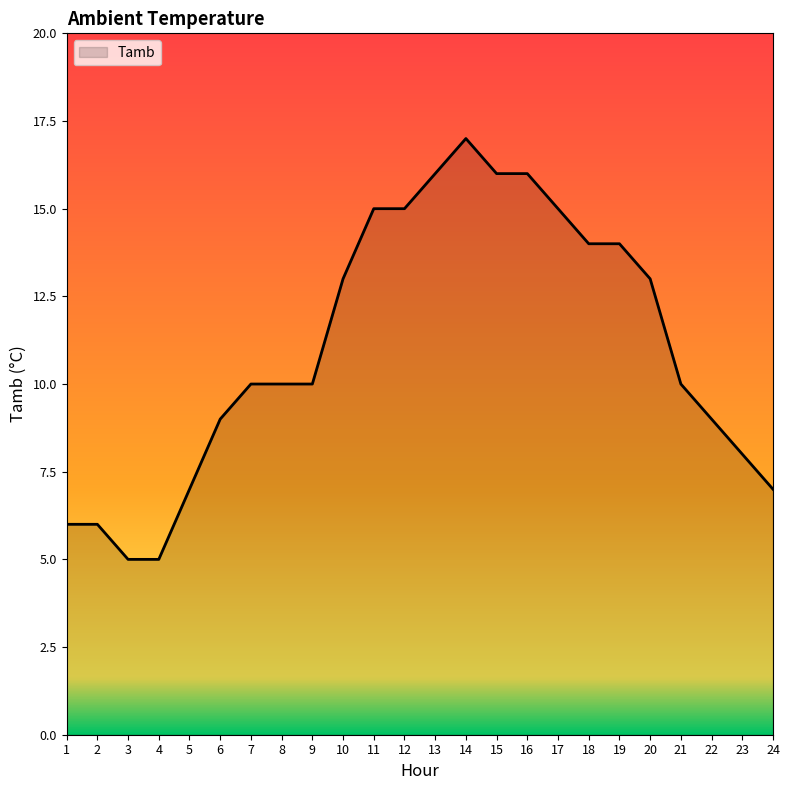

What is the change in value from 4 to 7?

+5